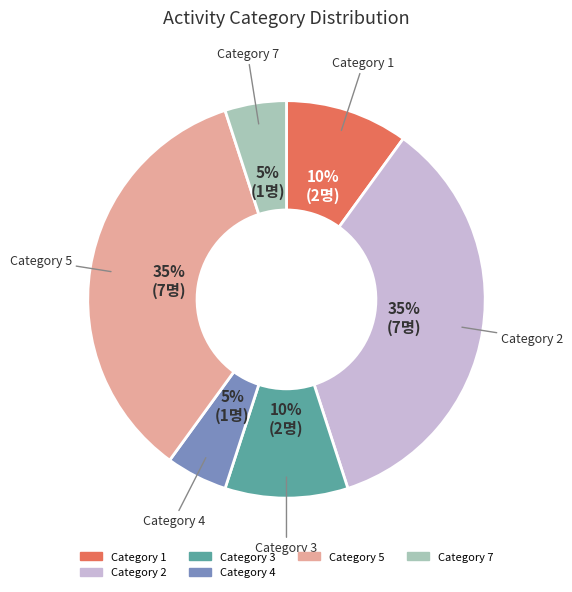

To the nearest percent, what is the average slice percentage?

17%